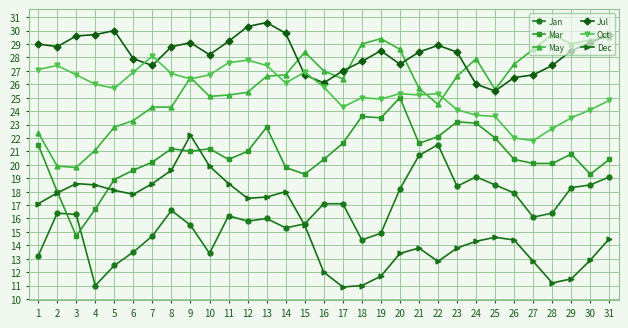

True or false: Jul and Jan cross at least once.

False